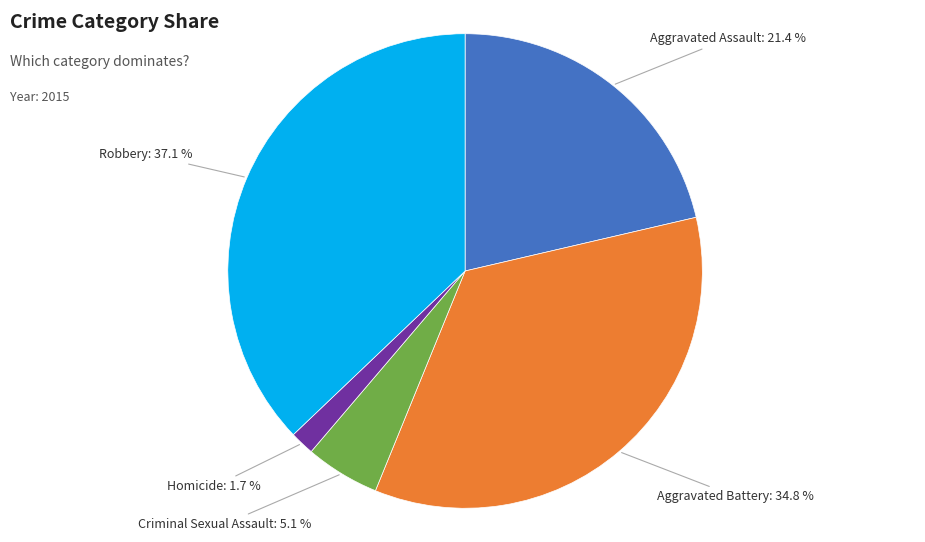

To the nearest percent, what is the combined percentage of Robbery and Homicide?

39%